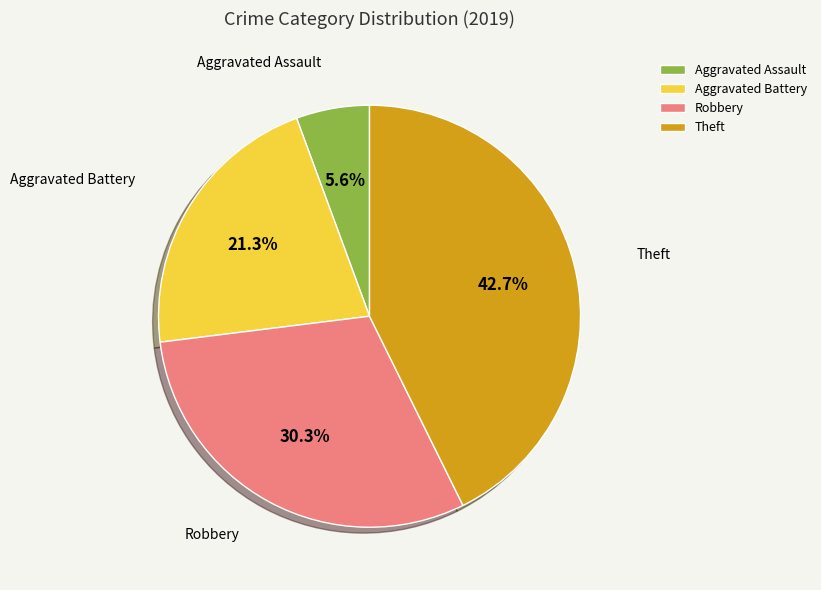

Do Aggravated Assault and Aggravated Battery together represent more than half of the pie?

No